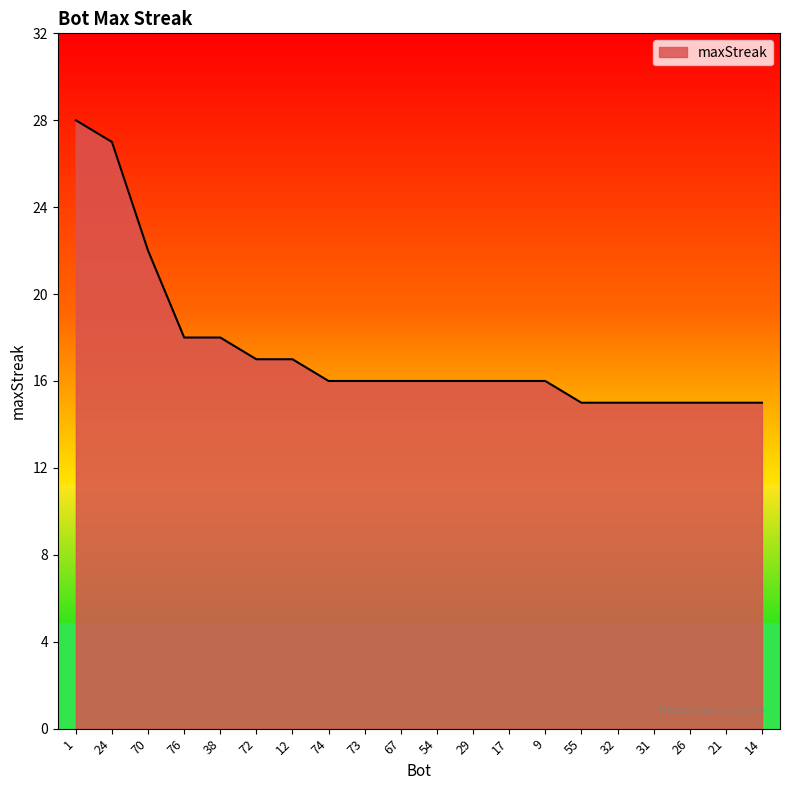

The chart shows a value of 27 at 76. True or false?

False